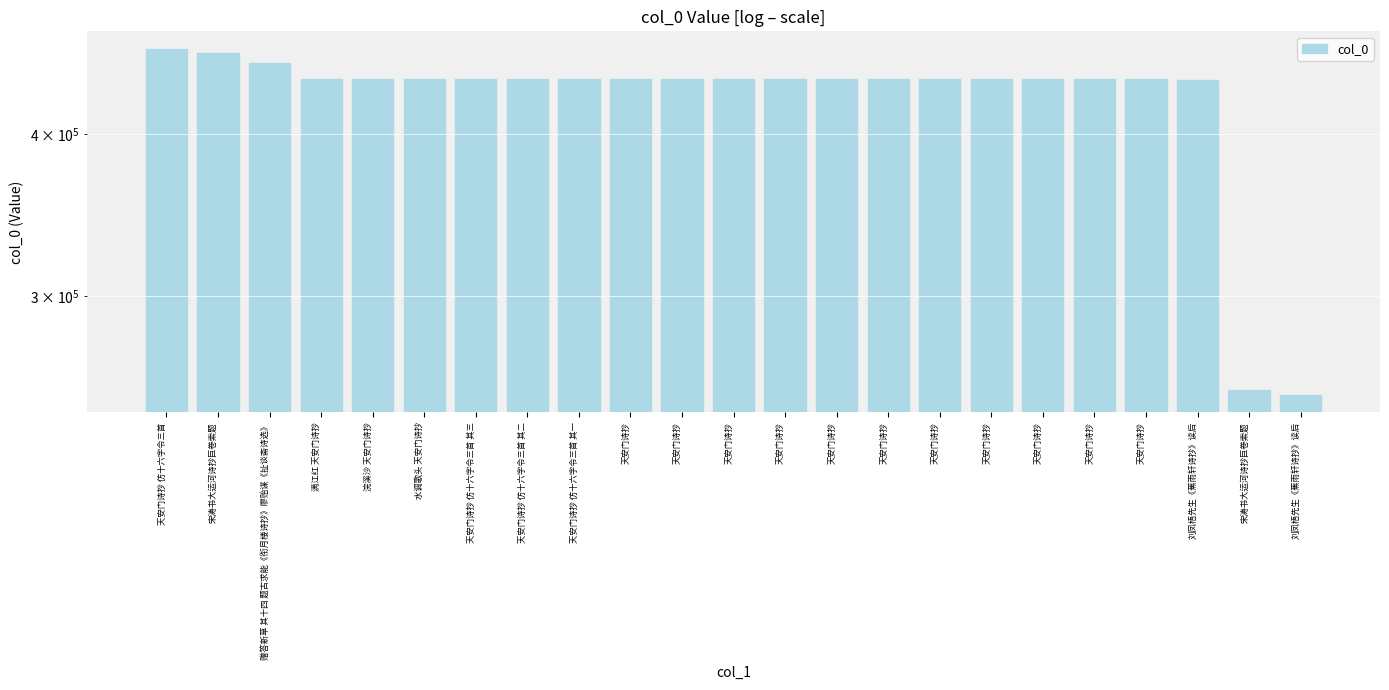

Which has a higher value, 宋涛书大运河诗抄巨卷索题 or 浣溪沙 天安门诗抄?

浣溪沙 天安门诗抄